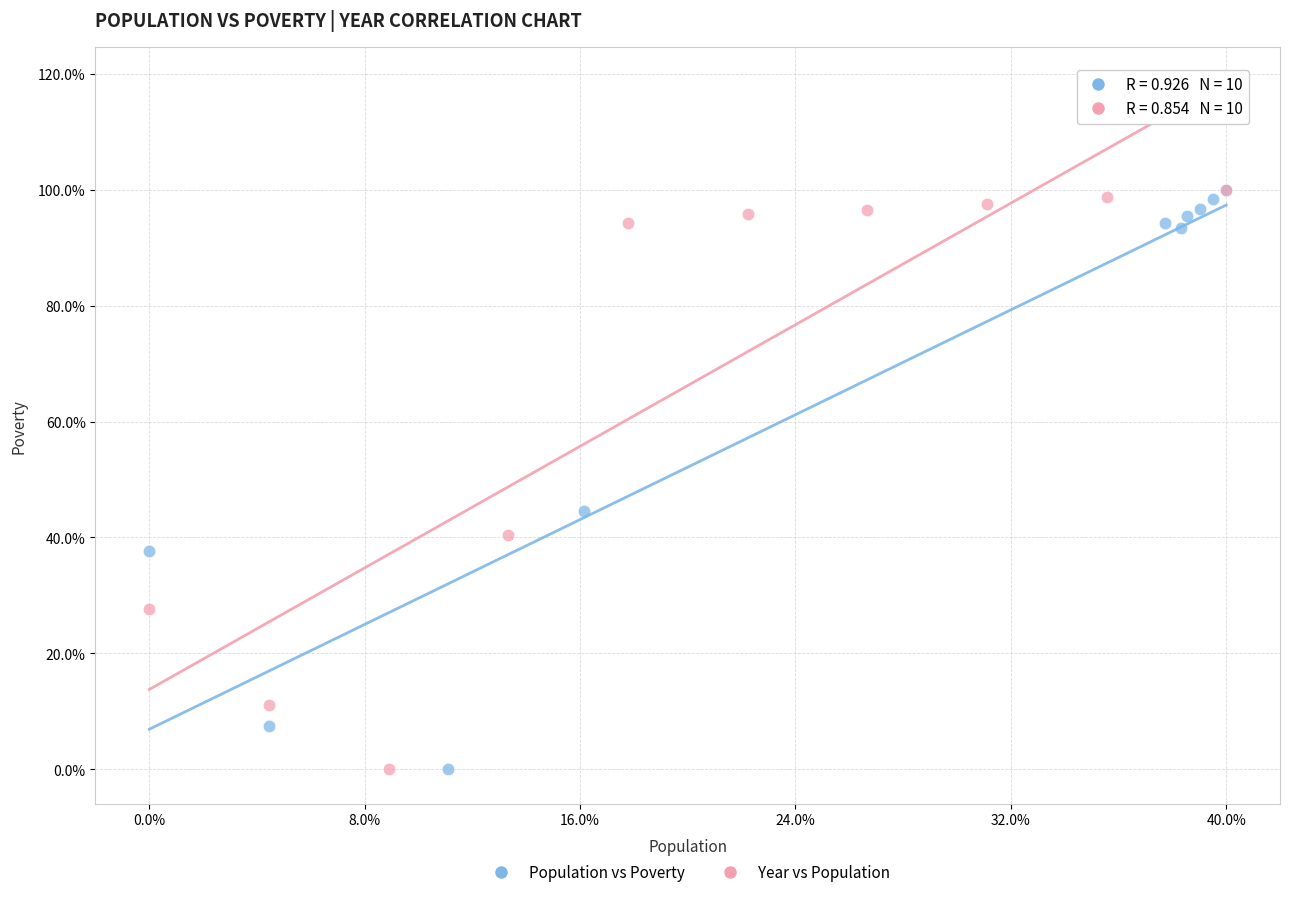

What are all the series names shown in the legend?

Population vs Poverty, Year vs Population